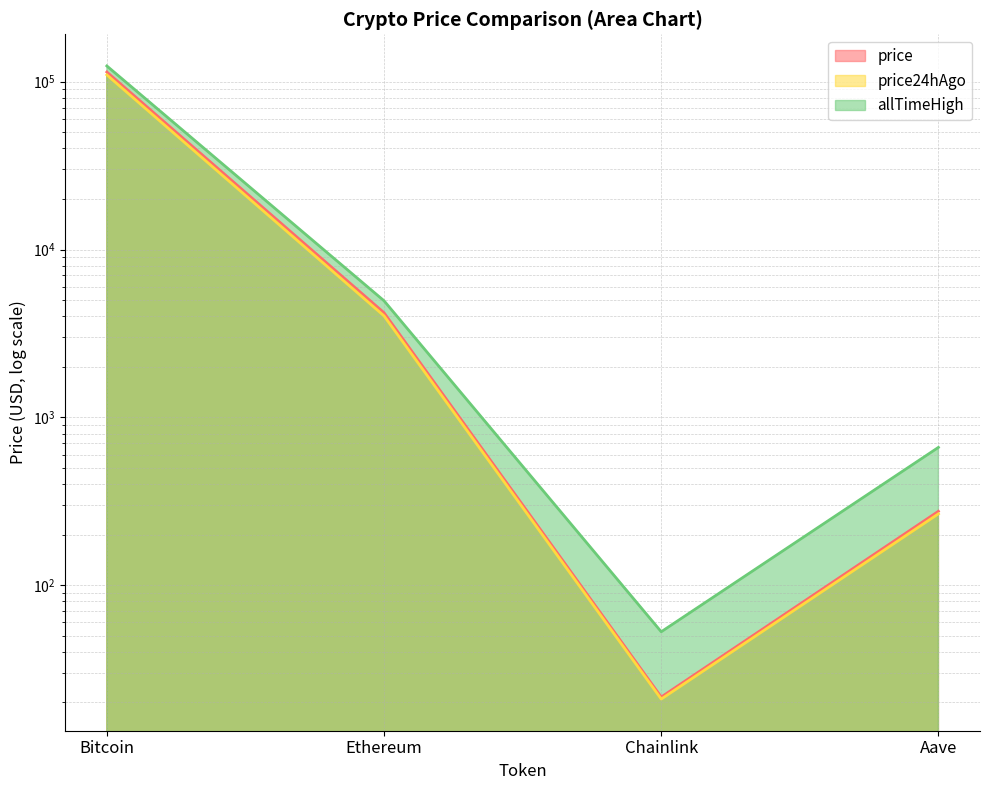

Rank the series at Aave from highest to lowest value.

allTimeHigh, price, price24hAgo